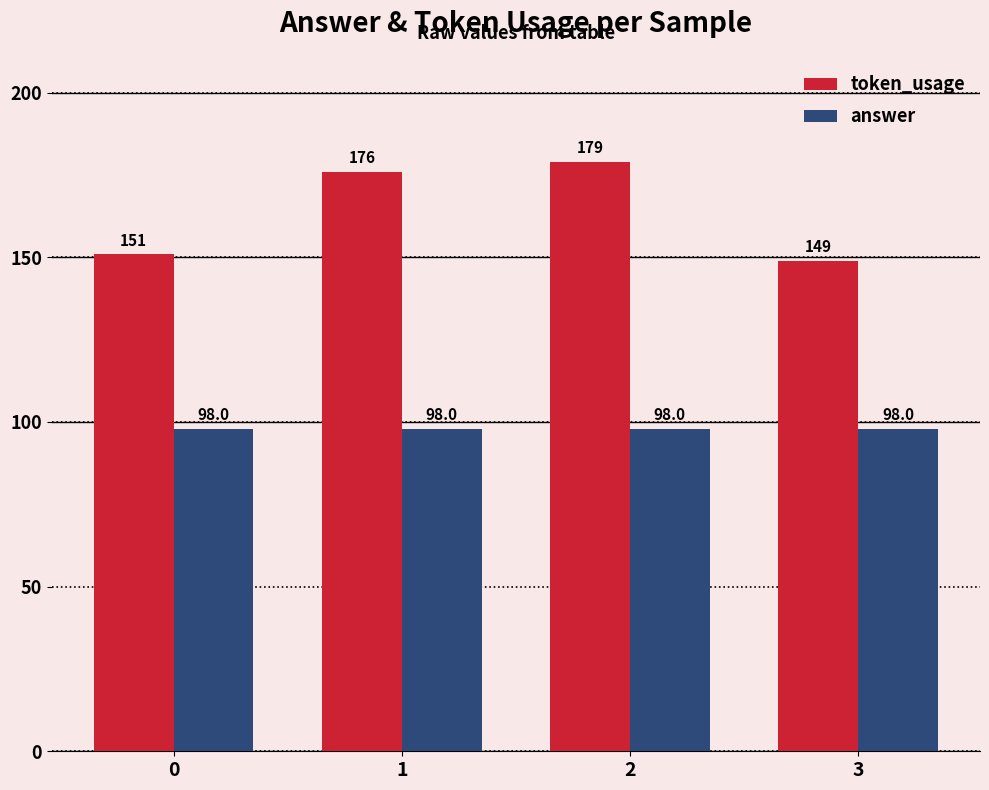

Which series changed the most between 2 and 3?

token_usage